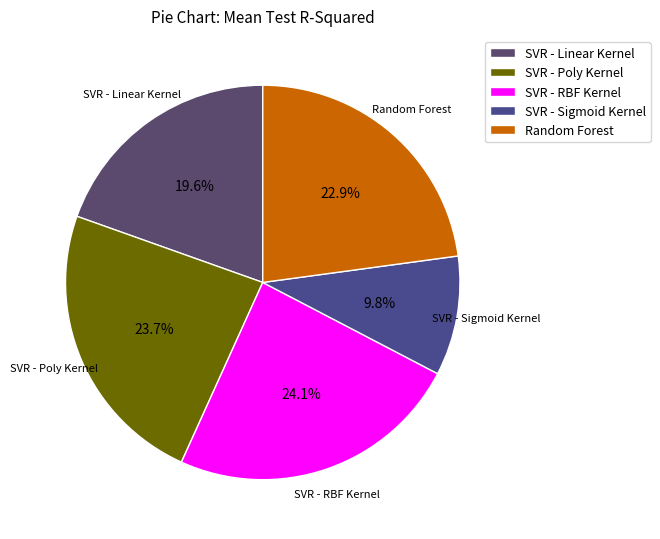

To the nearest percent, what percentage of the pie is SVR - Poly Kernel?

24%